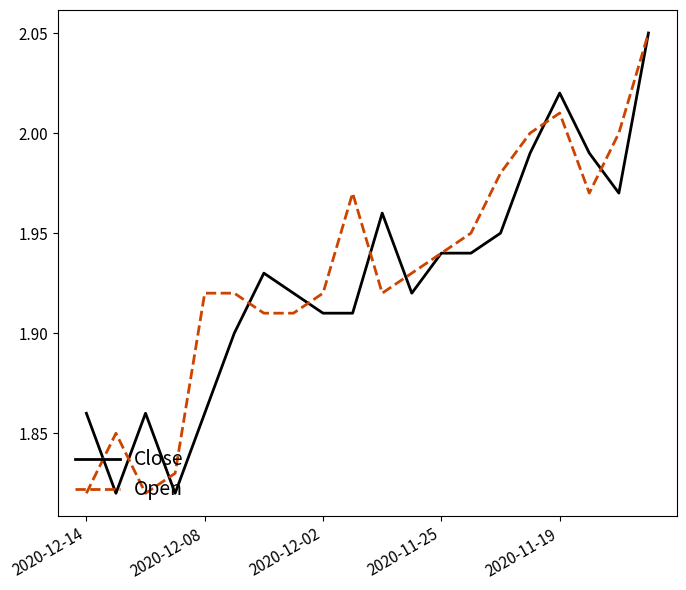

Which series has the largest total across all categories?

Open